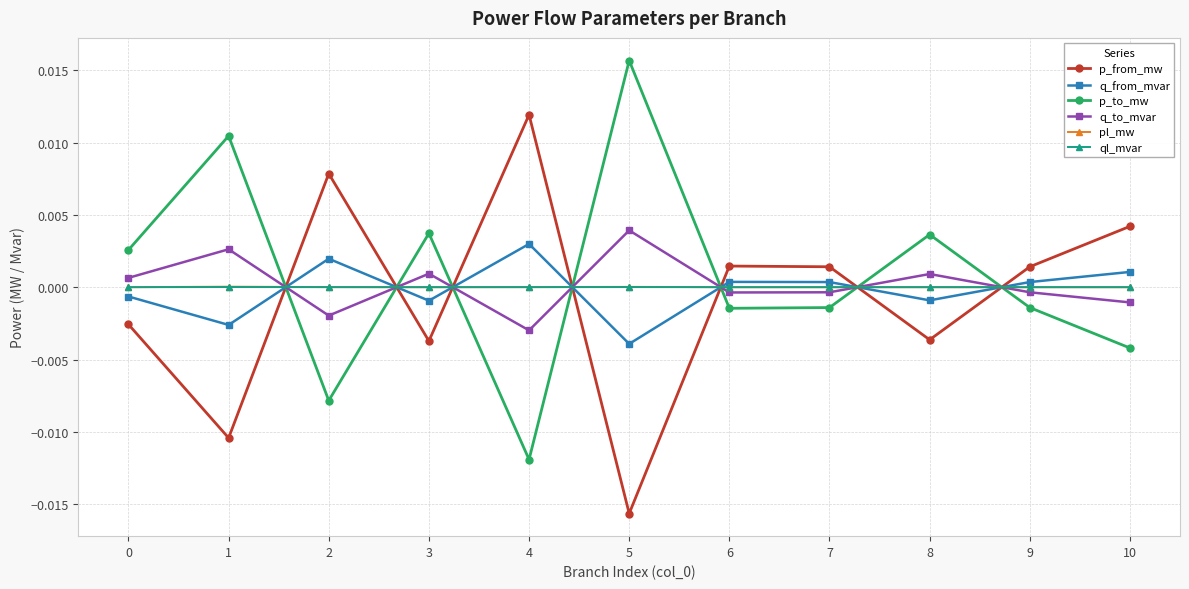

In q_to_mvar, how many points are lower than both neighbors (excluding endpoints)?

3